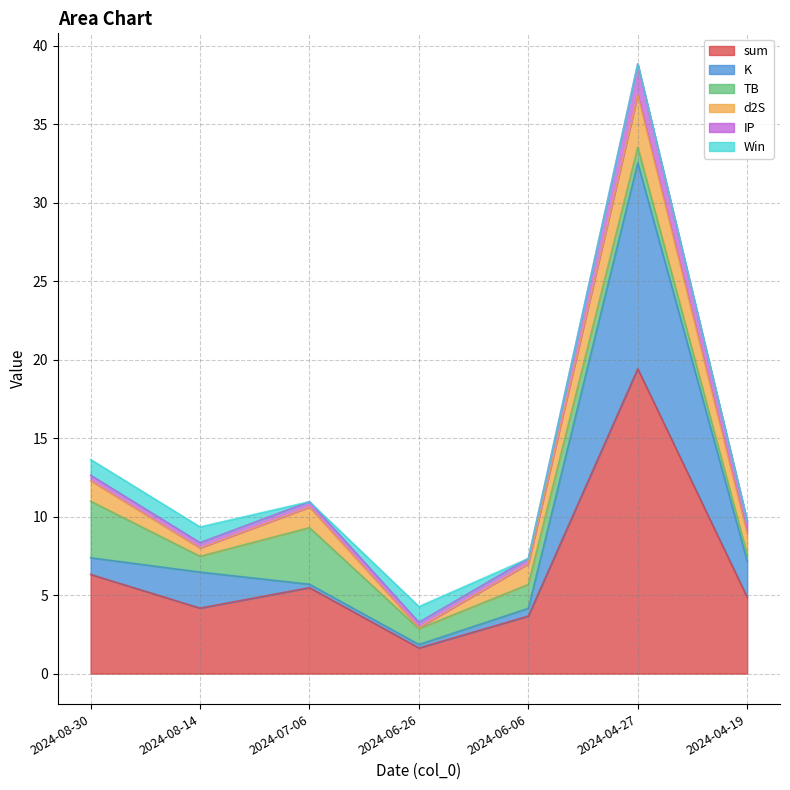

What is the value of the sum point at the 1st from the left?

6.3